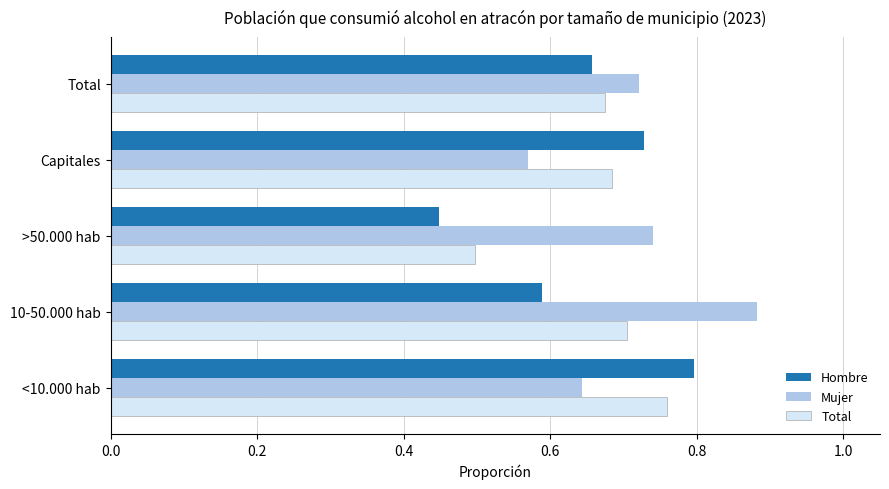

What are all the series names shown in the legend?

Hombre, Mujer, Total